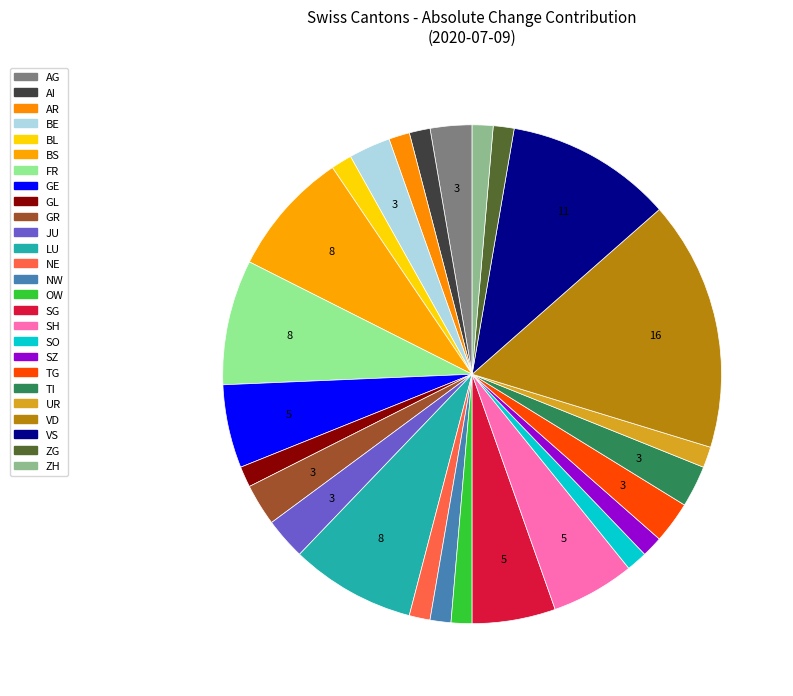

Count the number of slices in the pie.

26